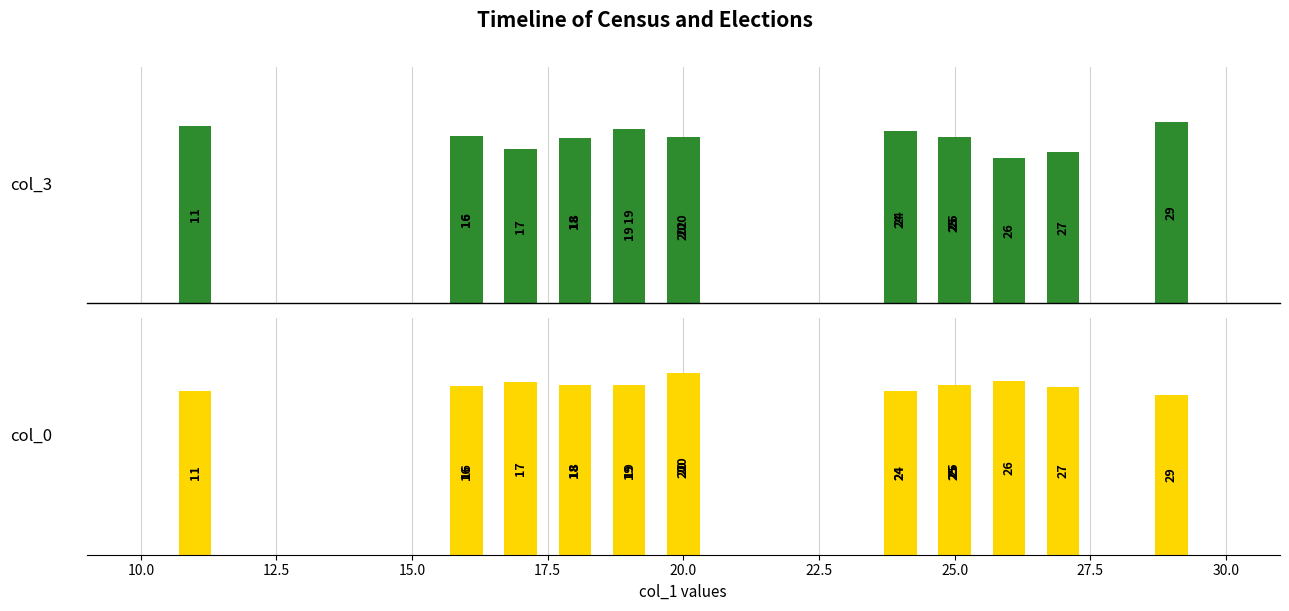

How many categories are shown in the chart?

19